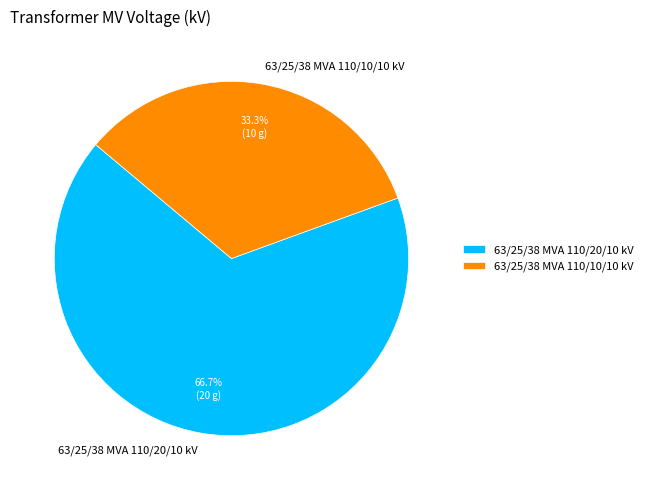

To the nearest percent, what percentage of the pie is 63/25/38 MVA 110/20/10 kV?

67%